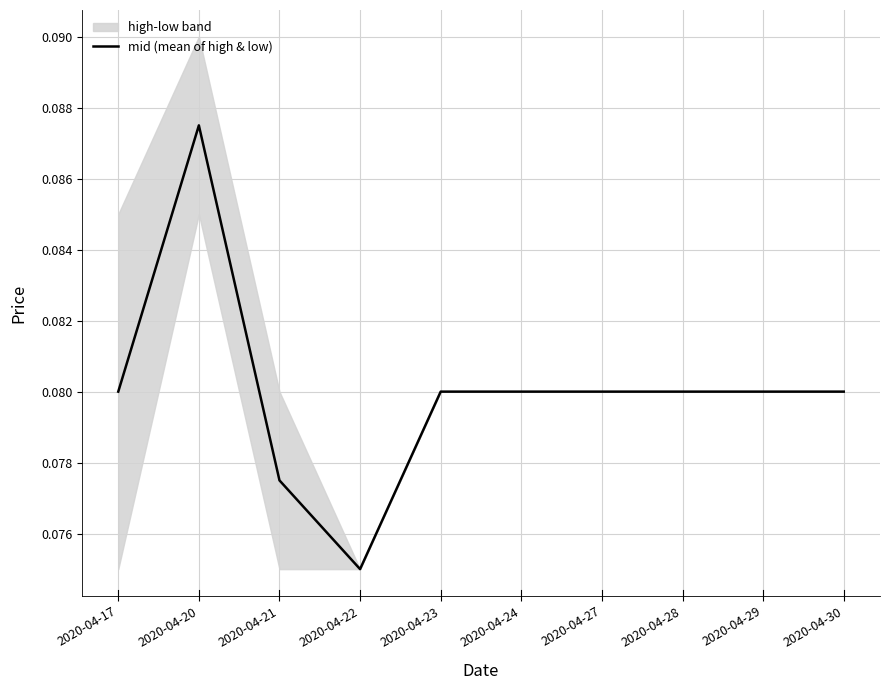

Which label corresponds to the largest value in the chart?

2020-04-20